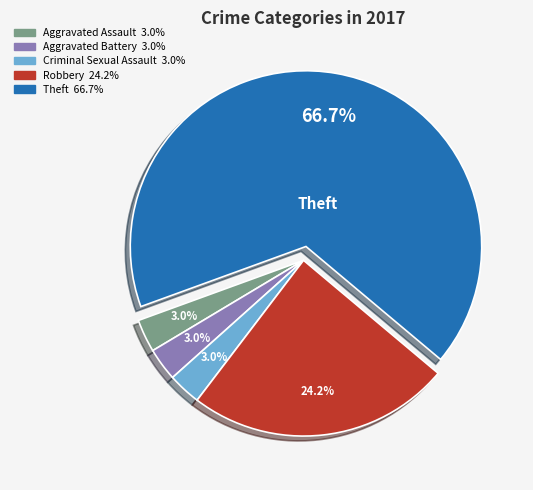

Count the number of slices in the pie.

5